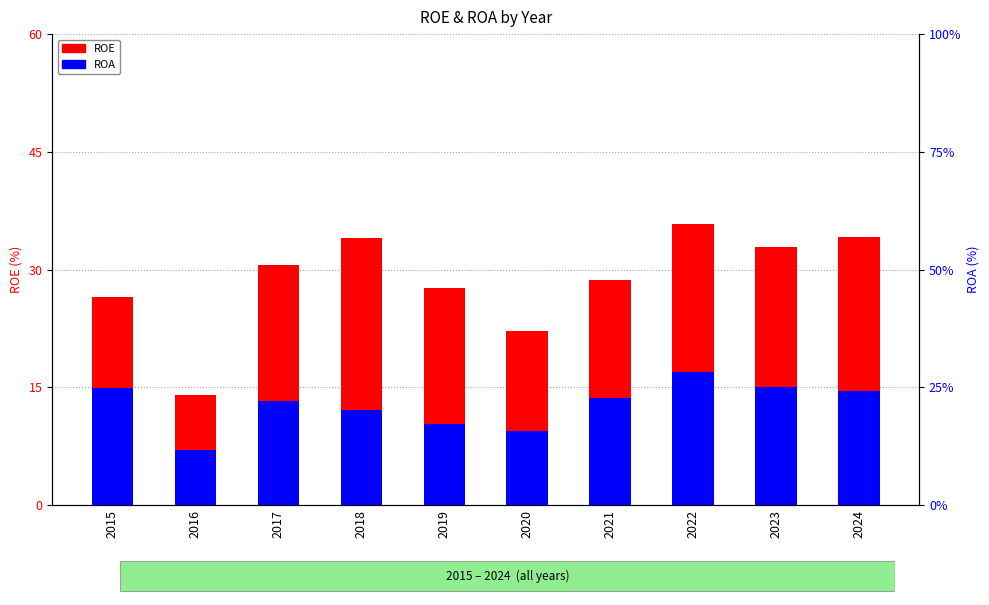

At which category is the sum across all series the highest?

2022